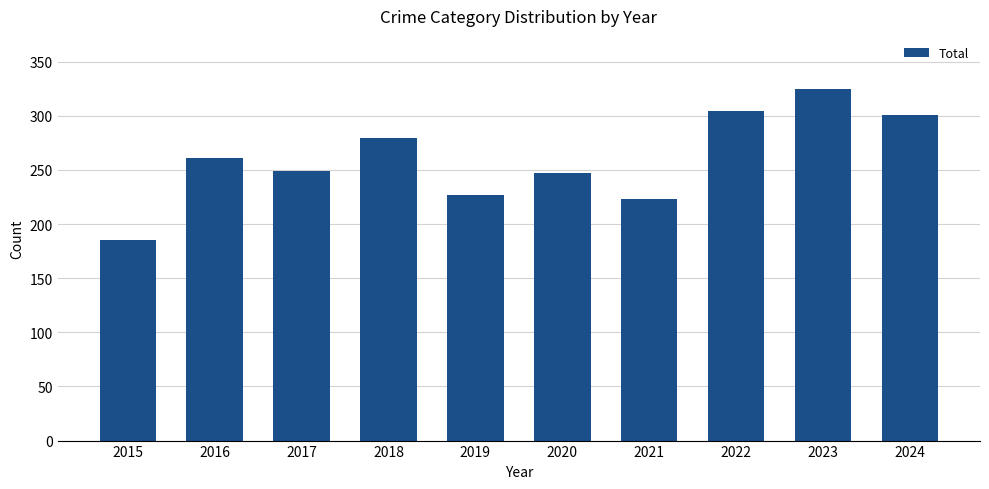

Approximately how many times larger is the value at 2021 compared to 2024?

0.7